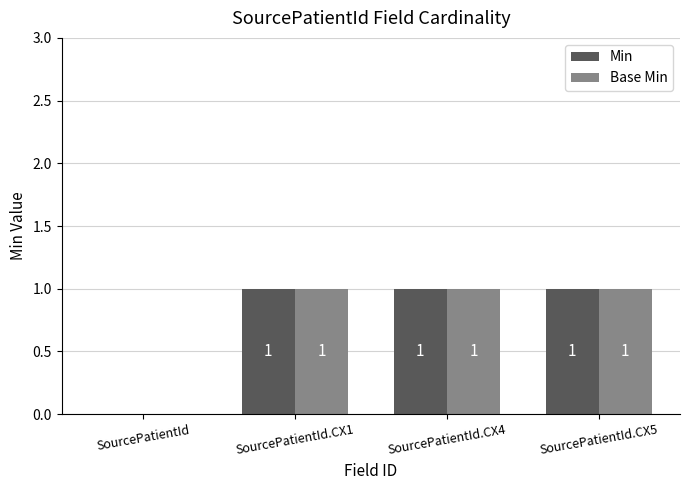

At which label is Min closest to 0?

SourcePatientId